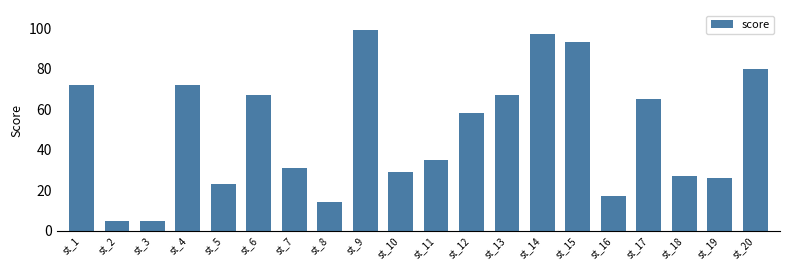

The value at st_19 is 41. True or false?

False